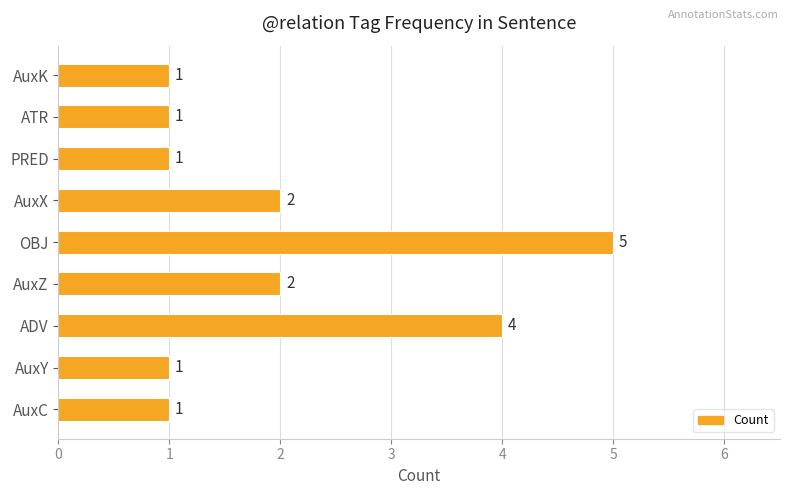

What is the average value?

2